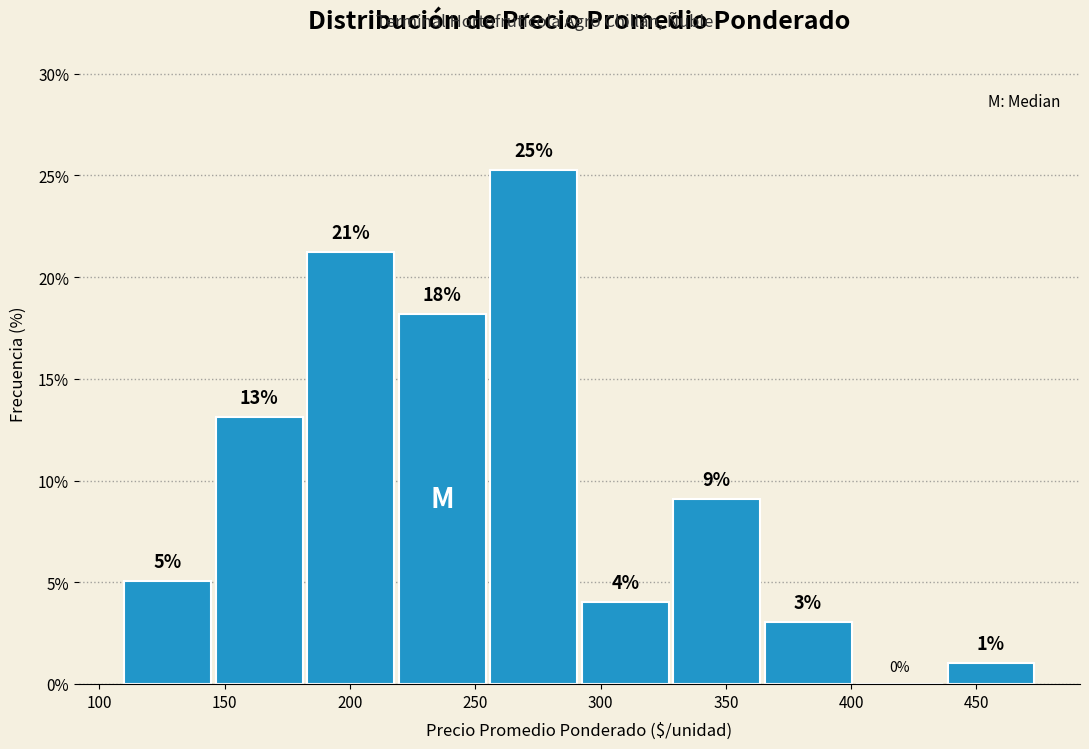

Over which range of the x-axis is the bar tallest?

256.0 to 292.5